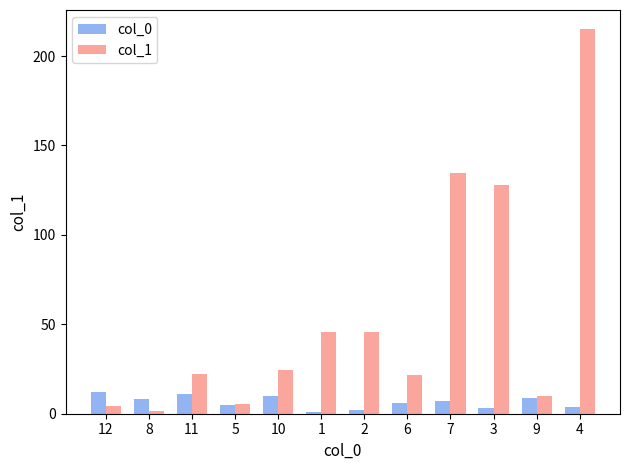

How many data points in col_0 are less than 7?

6